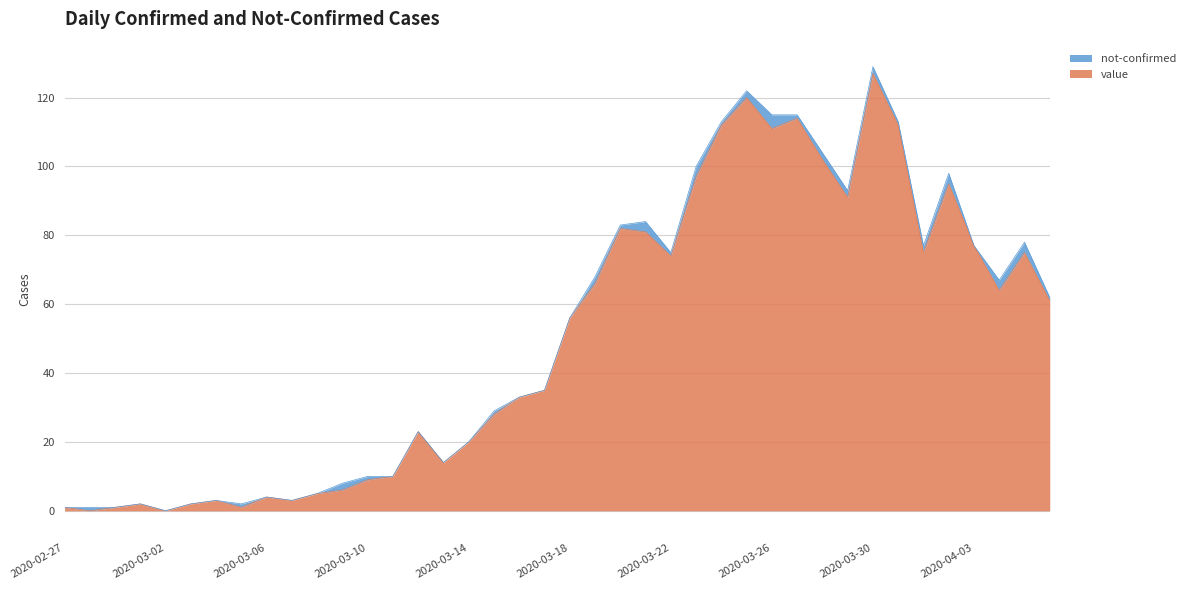

List the labels in order of value, largest first.

2020-03-30, 2020-03-25, 2020-03-27, 2020-03-24, 2020-03-31, 2020-03-26, 2020-03-28, 2020-03-23, 2020-04-02, 2020-03-29, 2020-03-20, 2020-03-21, 2020-04-03, 2020-04-01, 2020-04-05, 2020-03-22, 2020-03-19, 2020-04-04, 2020-04-06, 2020-03-18, 2020-03-17, 2020-03-16, 2020-03-15, 2020-03-12, 2020-03-14, 2020-03-13, 2020-03-11, 2020-03-10, 2020-03-09, 2020-03-08, 2020-03-06, 2020-03-04, 2020-03-07, 2020-03-01, 2020-03-03, 2020-02-27, 2020-02-29, 2020-03-05, 2020-02-28, 2020-03-02